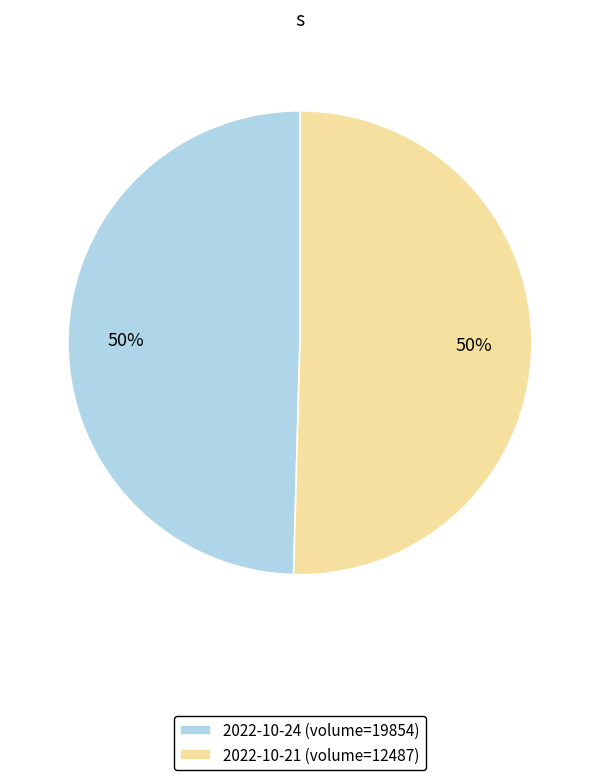

What is the ratio of the value at 2022-10-21 (volume=12487) to the value at 2022-10-24 (volume=19854)?

1.0